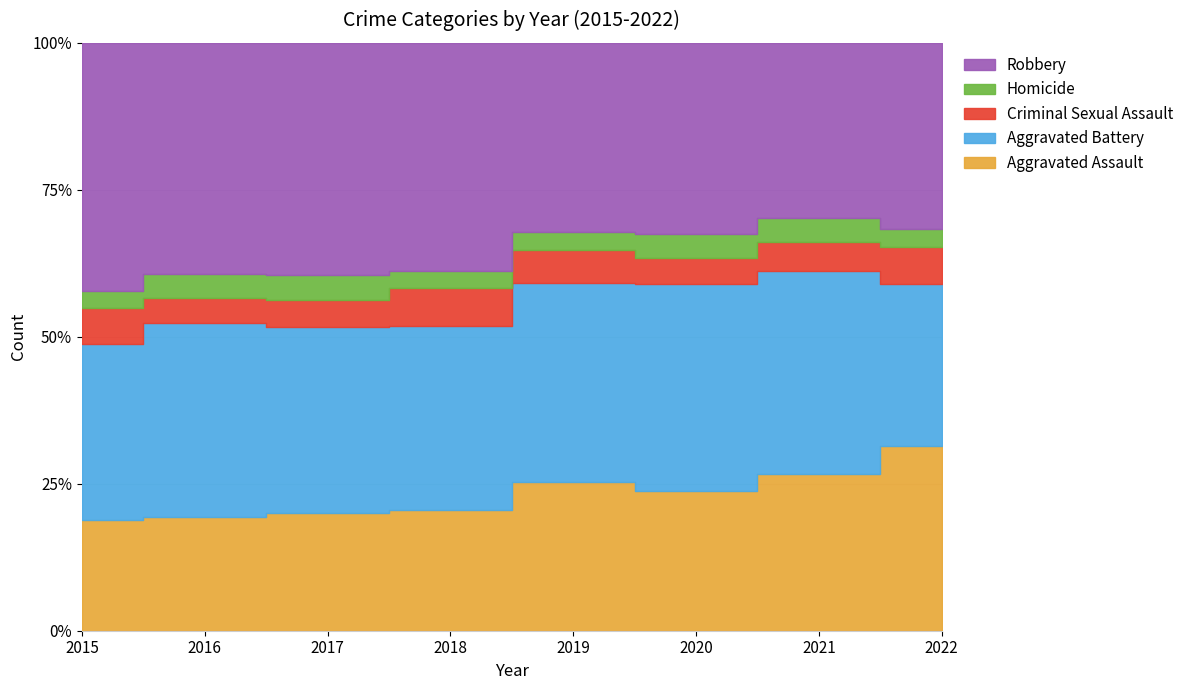

Reading left to right, transcribe all the data shown in this chart.

Aggravated Assault: 2015=323	2016=402	2017=396	2018=392	2019=452	2020=468	2021=452	2022=205
Aggravated Battery: 2015=515	2016=691	2017=623	2018=600	2019=608	2020=691	2021=587	2022=179
Criminal Sexual Assault: 2015=105	2016=87	2017=90	2018=122	2019=102	2020=88	2021=84	2022=42
Homicide: 2015=50	2016=87	2017=82	2018=56	2019=53	2020=81	2021=69	2022=19
Robbery: 2015=726	2016=819	2017=780	2018=741	2019=577	2020=639	2021=506	2022=207